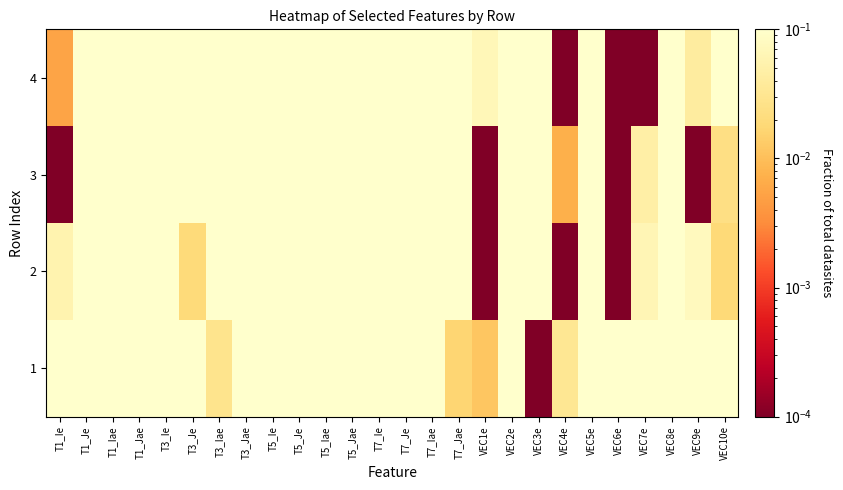

Between VEC2e and T7_Ie, which is larger?

VEC2e